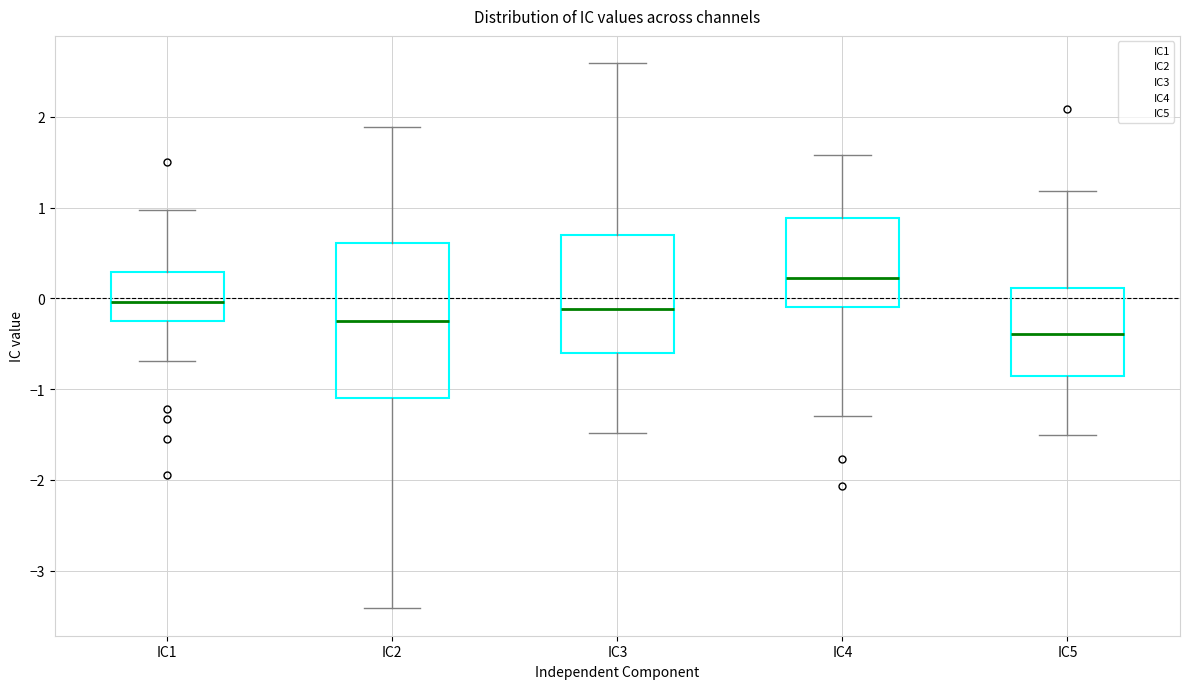

Where does the lower whisker of the box for IC4 end on the y-axis? The values are not printed on the chart, so give them approximately, as read against the axis.

-1.3